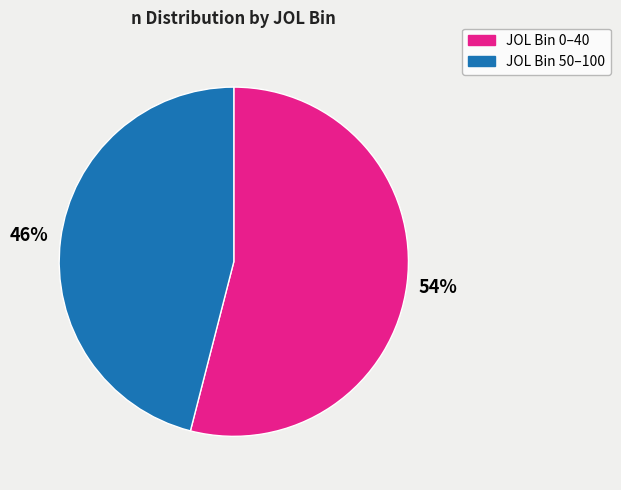

To the nearest percent, what is the average slice percentage?

50%